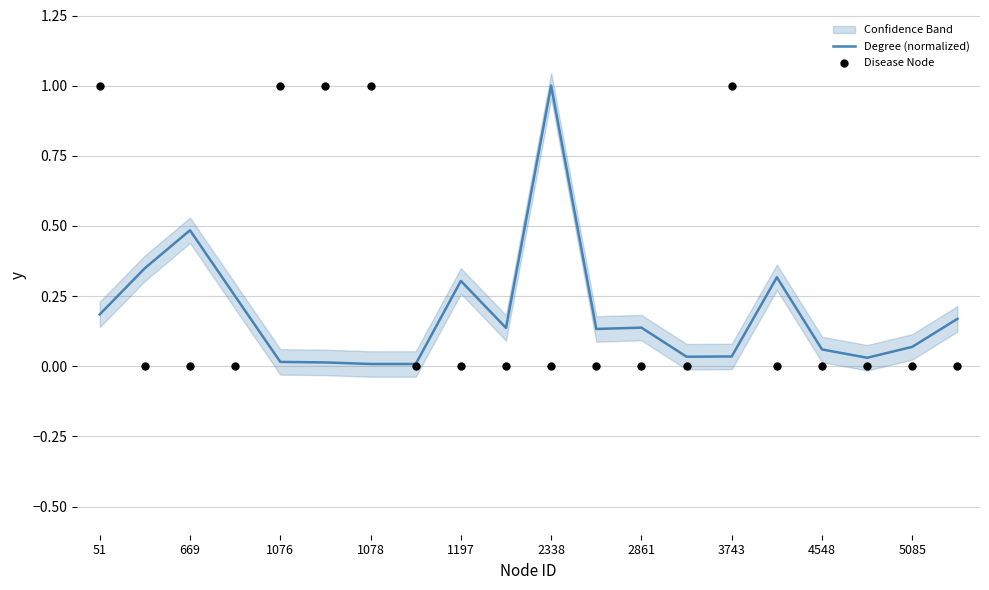

Which series contains the lowest Y value?

Disease Node